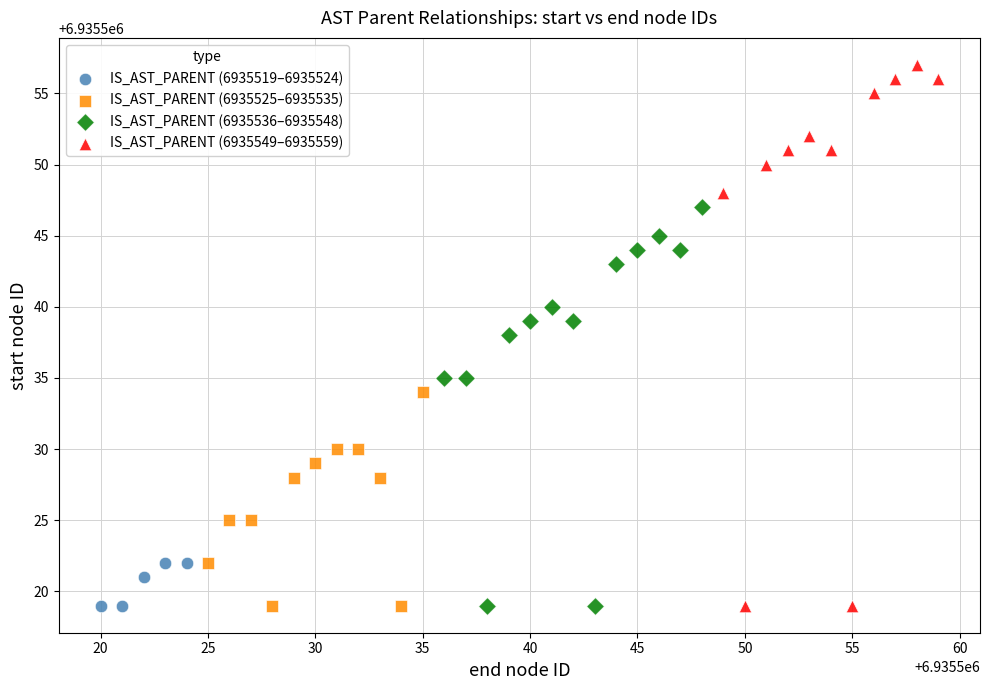

Which series has the largest Y range (max minus min)?

IS_AST_PARENT (6935549–6935559)